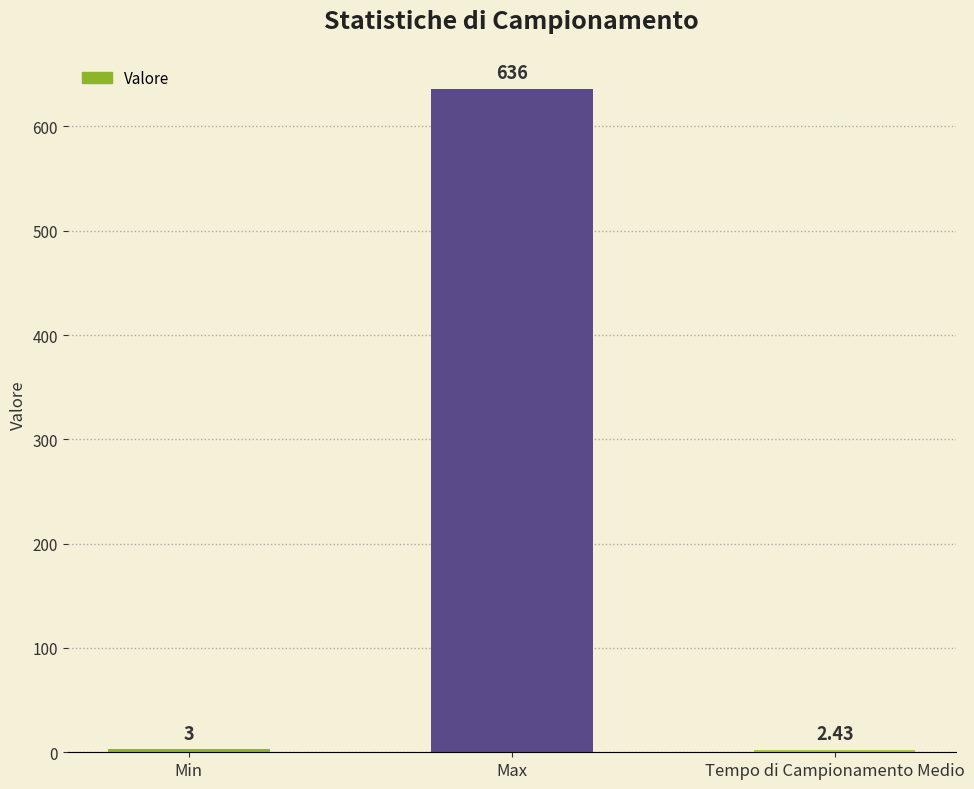

How many data points are less than 3?

1